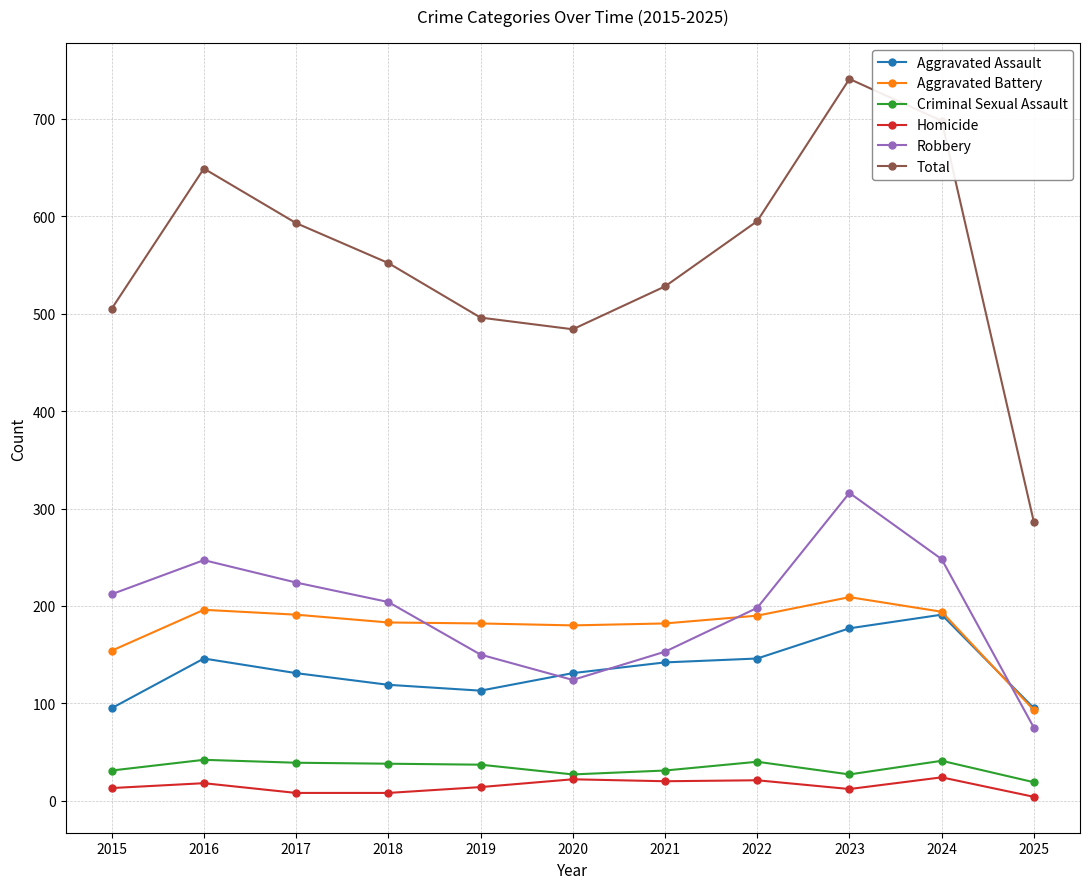

Between 2017 and 2019, which series saw the biggest shift?

Total